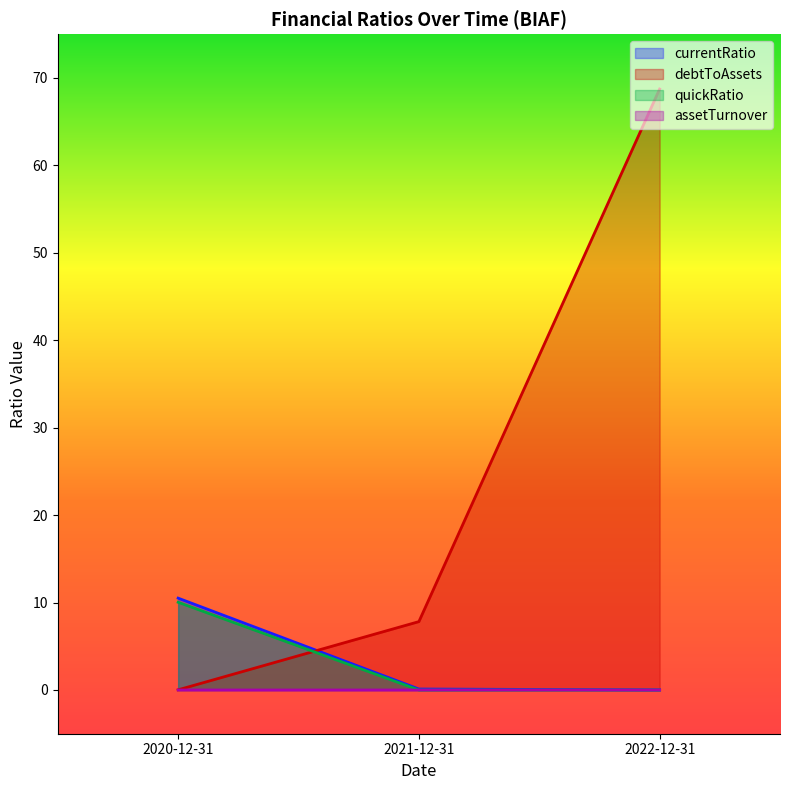

Rank the categories by debtToAssets value from lowest to highest.

2020-12-31, 2021-12-31, 2022-12-31